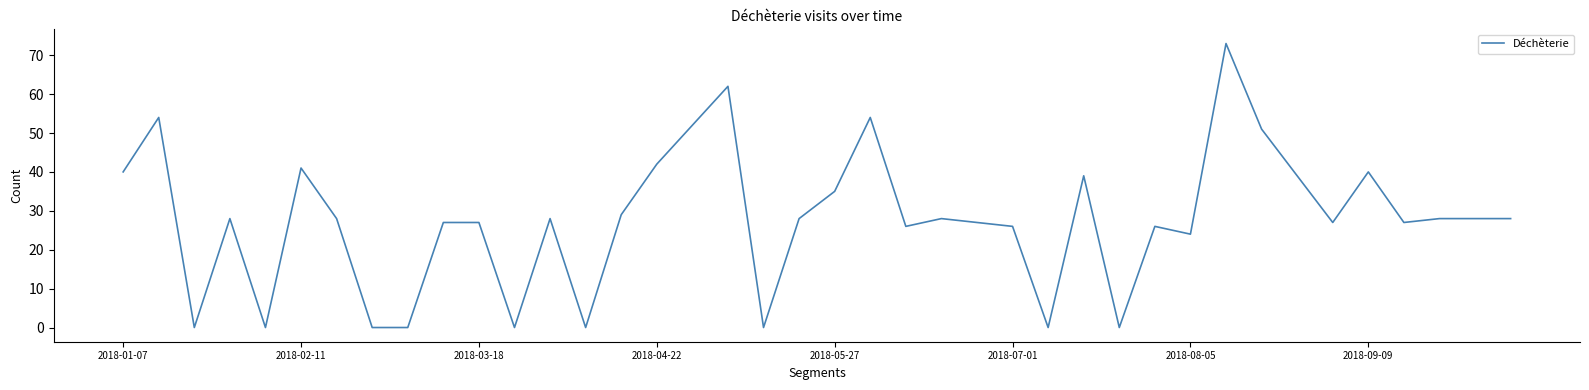

What is the greatest value displayed?

73